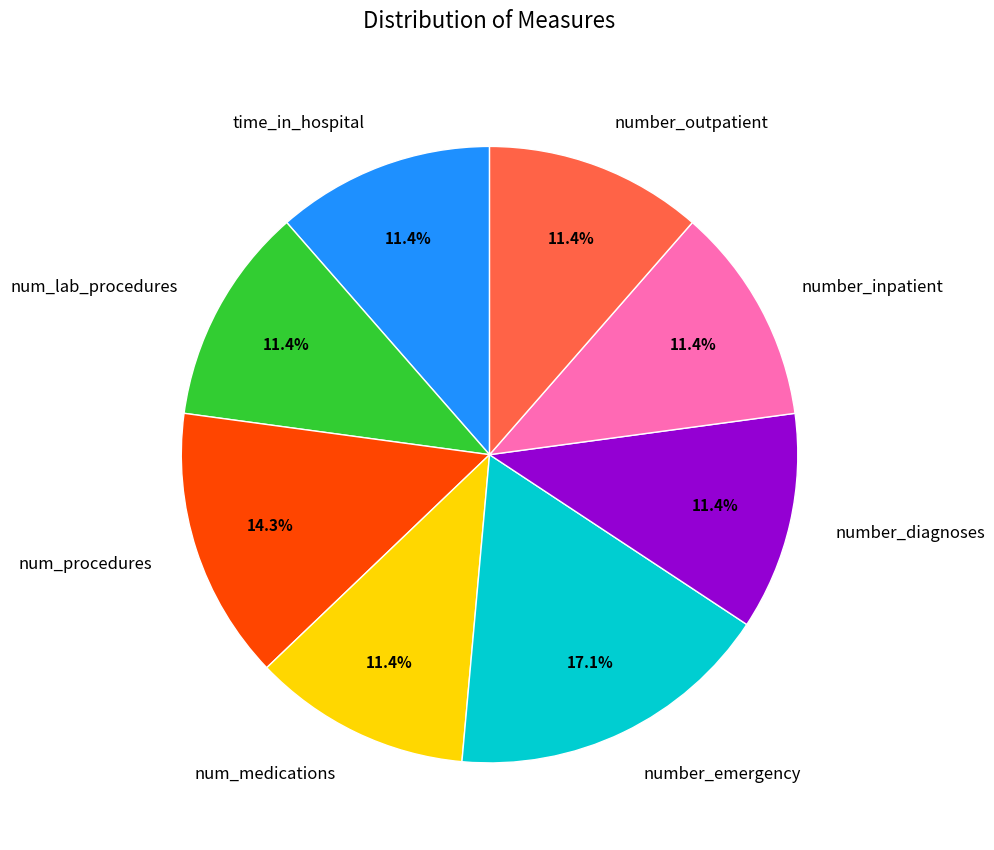

Does any single category account for the majority?

No